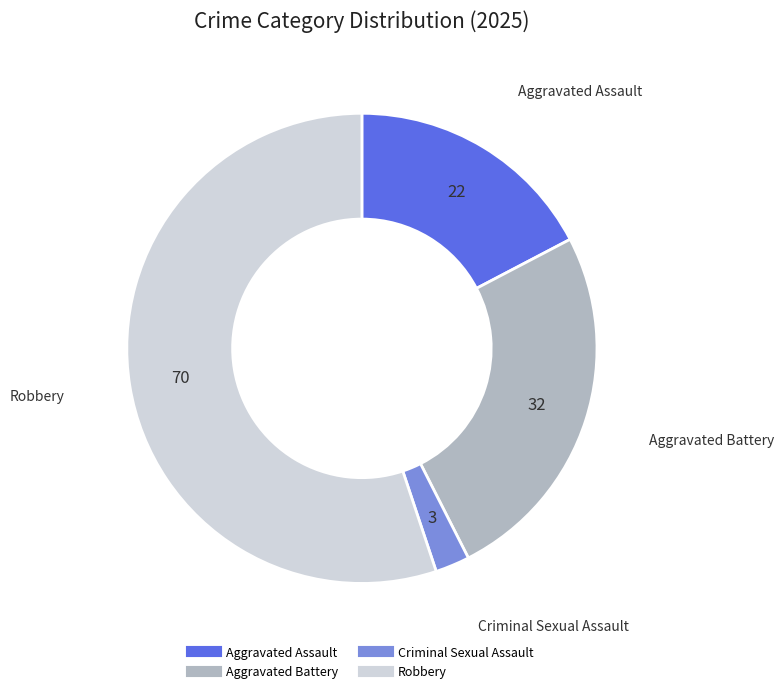

Rank the categories by value from highest to lowest.

Robbery, Aggravated Battery, Aggravated Assault, Criminal Sexual Assault